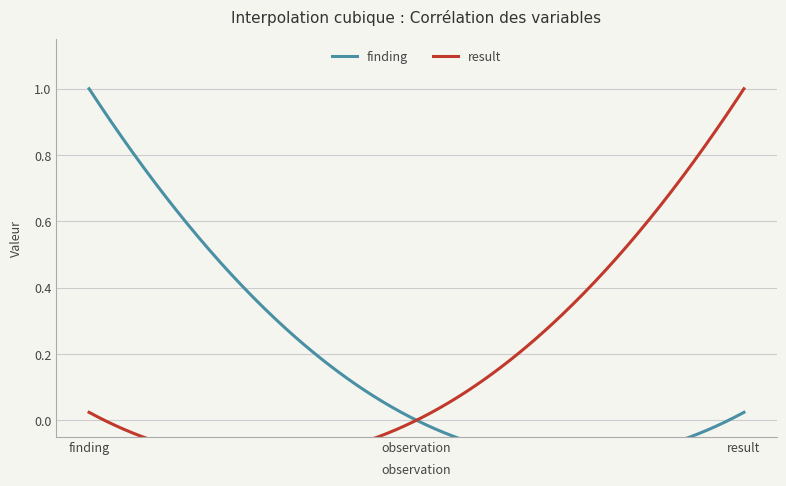

What is the difference between the maximum and minimum values in the finding series?

1.0